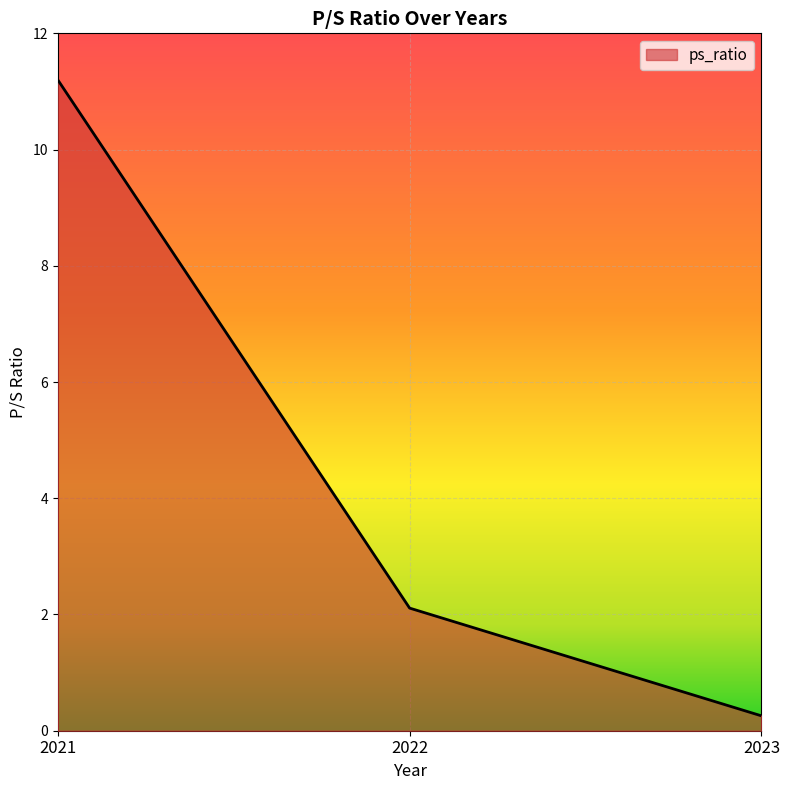

Which label corresponds to the largest value in the chart?

2021